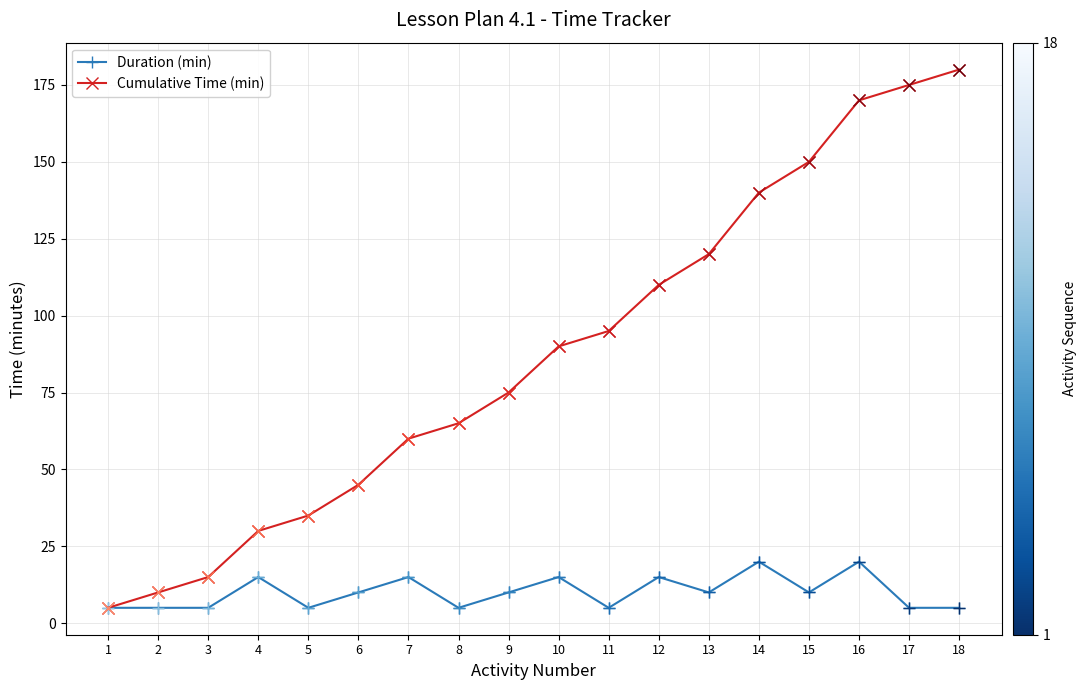

What is the total value across all series at 13?

130